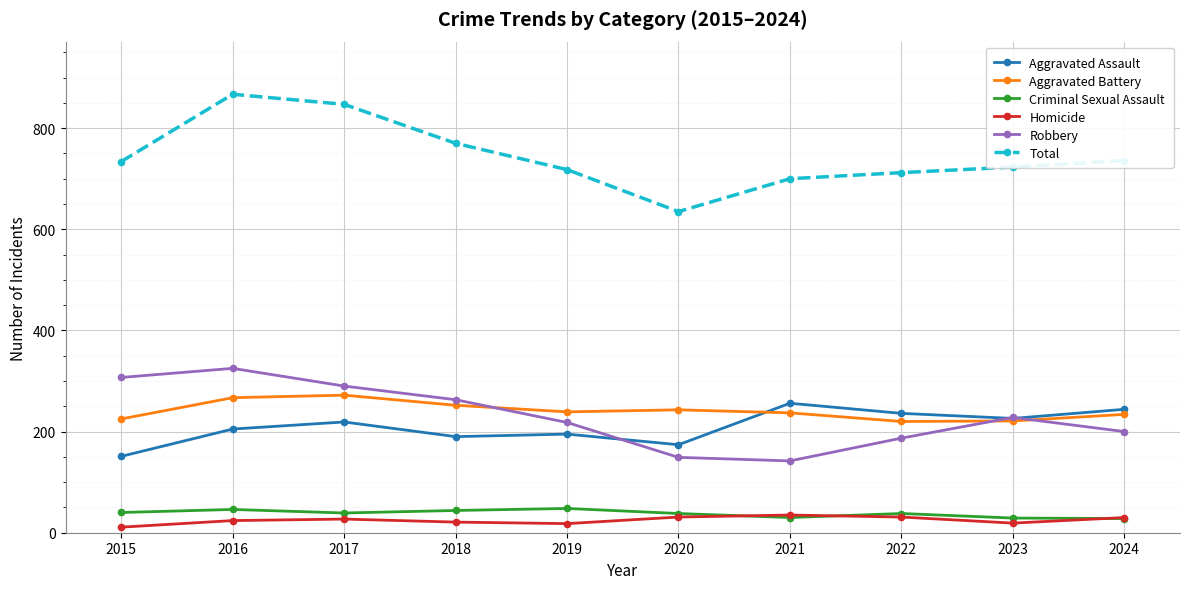

What is the difference between the Criminal Sexual Assault values at 2021 and 2016?

16